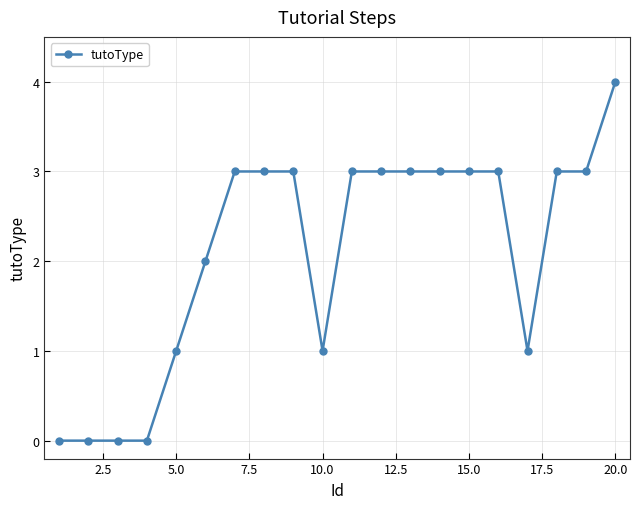

What is the sum of all values?

42